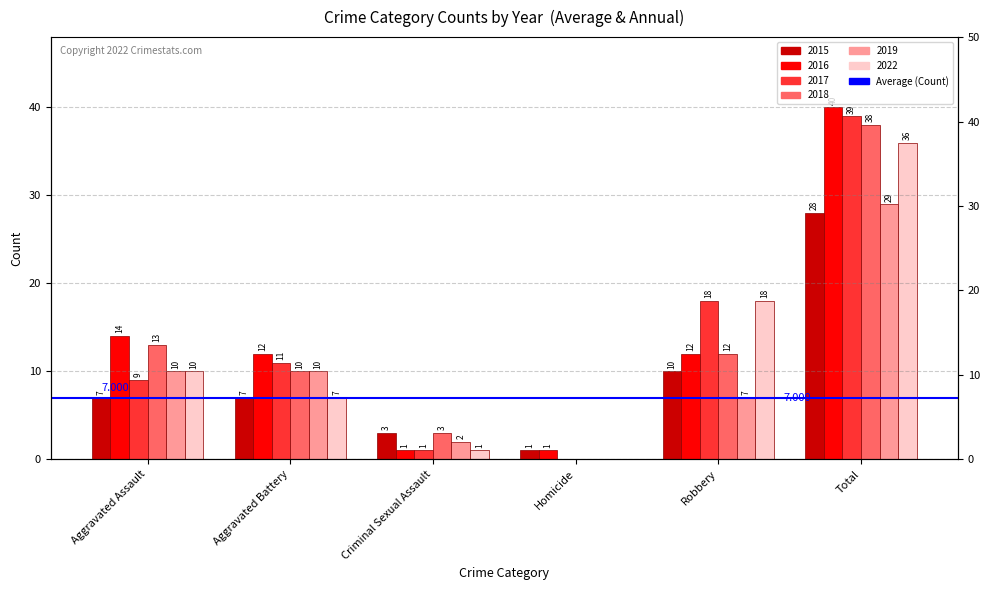

How many values in the 2019 series exceed 10?

1